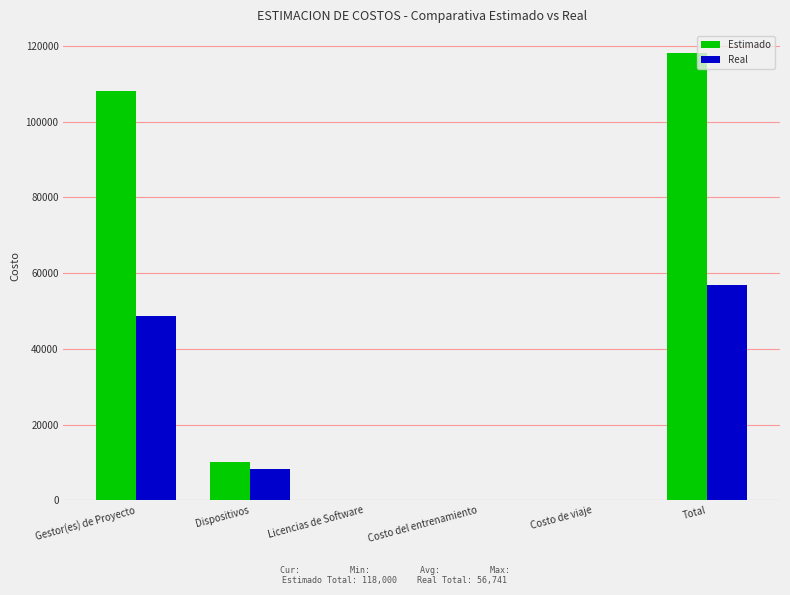

Reading left to right, list all the values displayed in this chart.

Estimado: Gestor(es) de Proyecto=108000	Dispositivos=10000	Licencias de Software=0	Costo del entrenamiento=0	Costo de viaje=0	Total=118000
Real: Gestor(es) de Proyecto=48591	Dispositivos=8150	Licencias de Software=0	Costo del entrenamiento=0	Costo de viaje=0	Total=56741